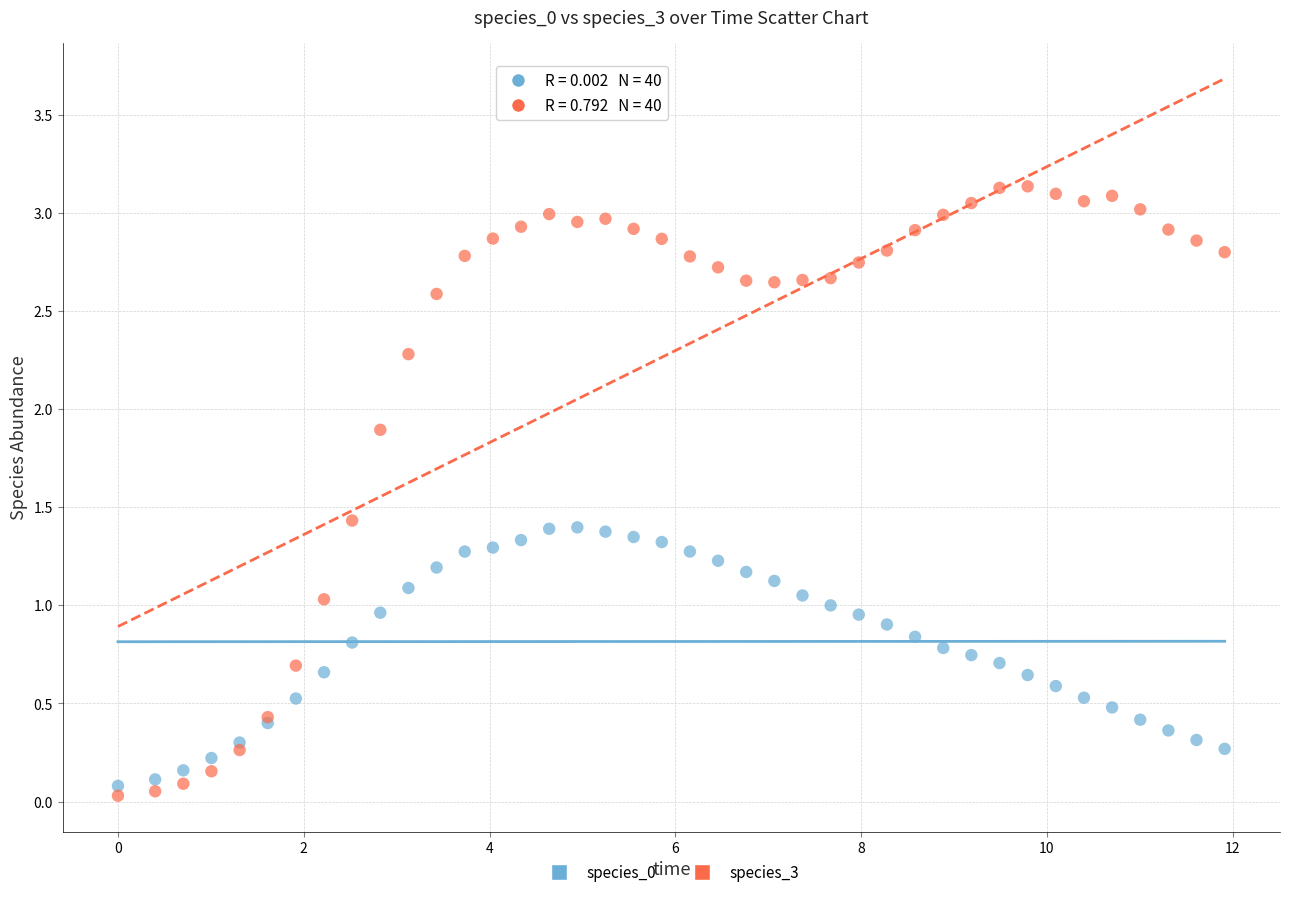

Which series reaches the maximum Y coordinate?

species_3